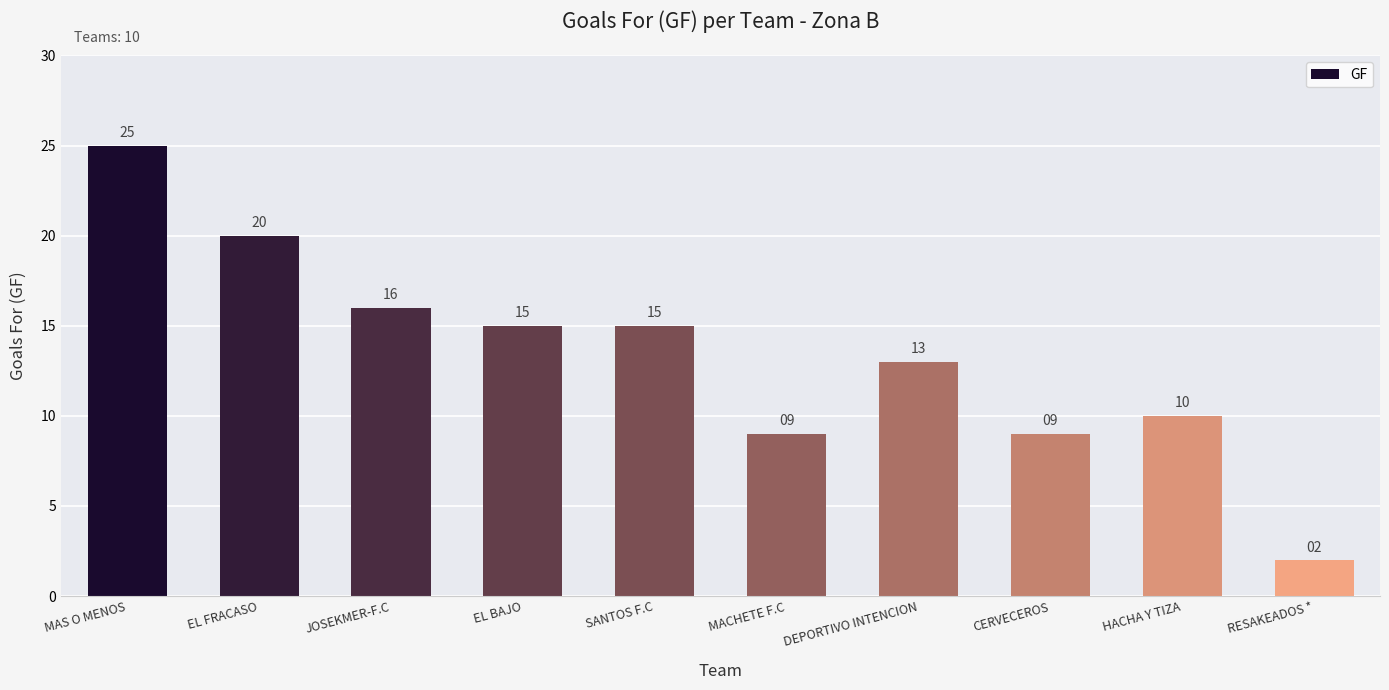

What is the sum of the values at CERVECEROS and SANTOS F.C?

24